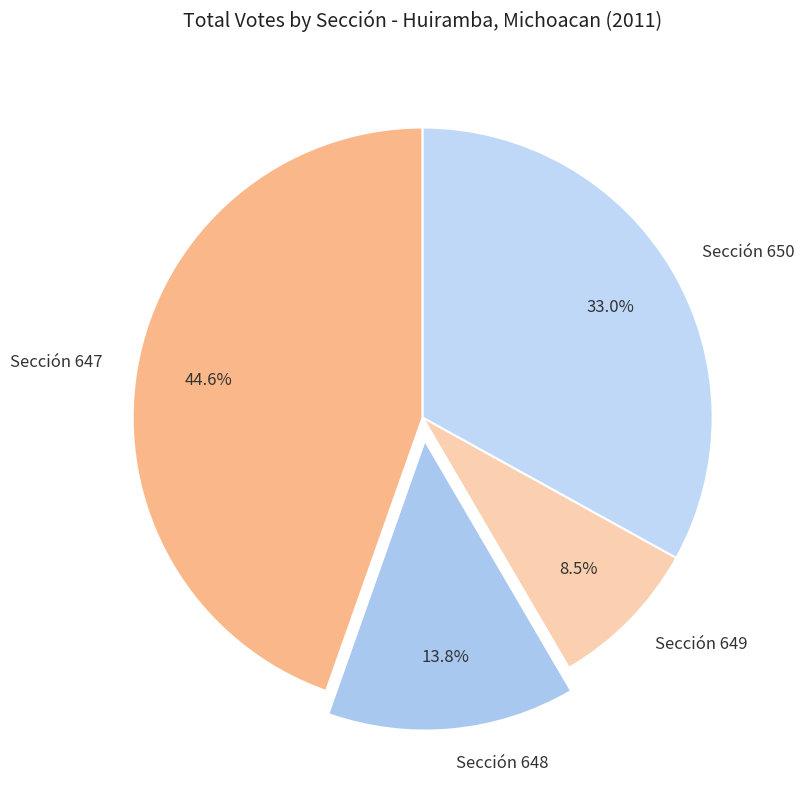

Is Sección 649 the majority of the pie?

No